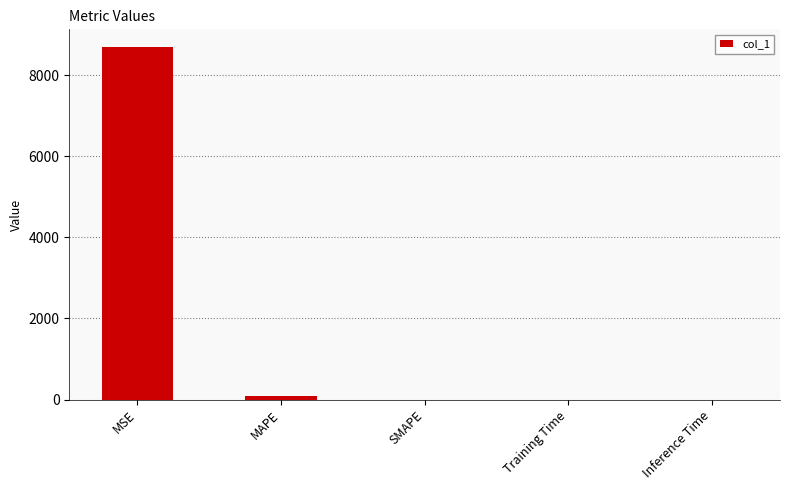

Is it true that the value at SMAPE is 0.0?

True